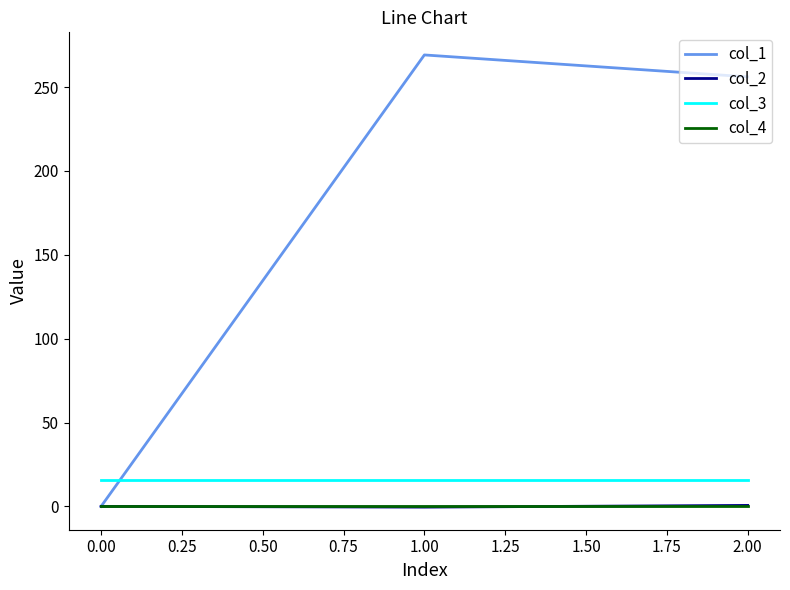

The col_3 series shows 28.2 at 0.00. True or false?

False